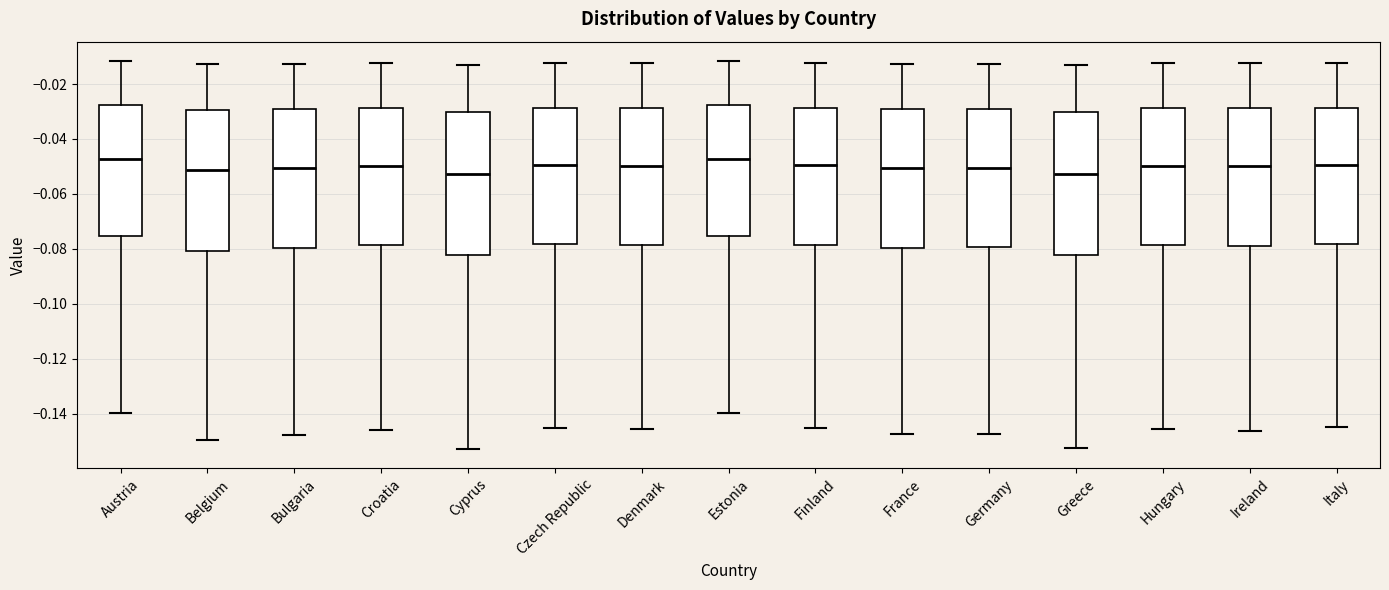

Where is the lower edge of the box for Greece on the y-axis? The values are not printed on the chart, so give them approximately, as read against the axis.

-0.082